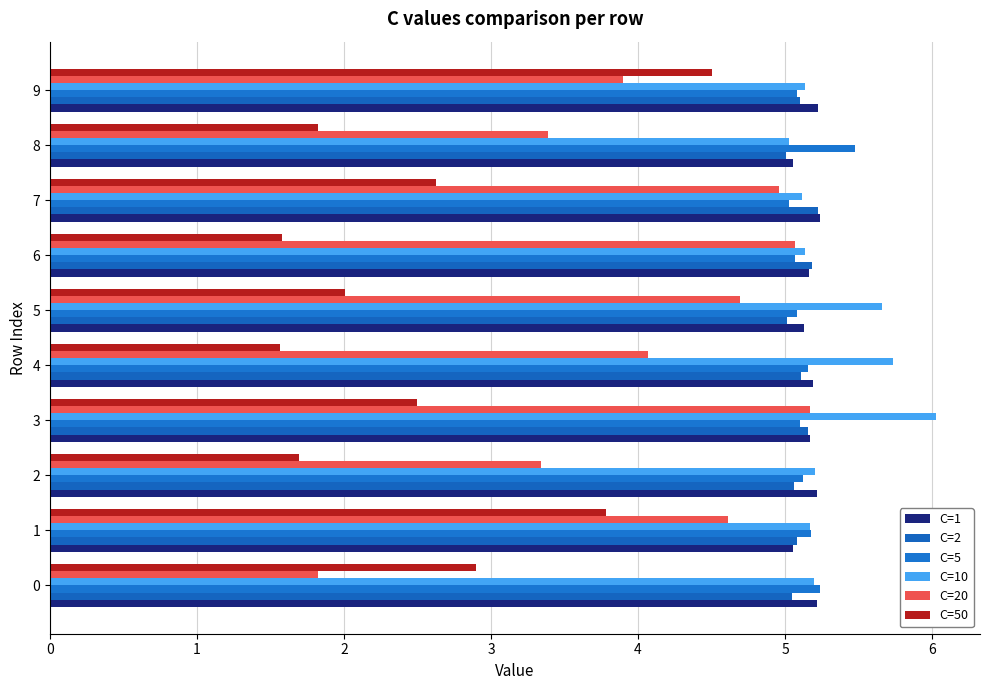

At 1, list the series in order from smallest to largest.

C=50, C=20, C=1, C=2, C=10, C=5